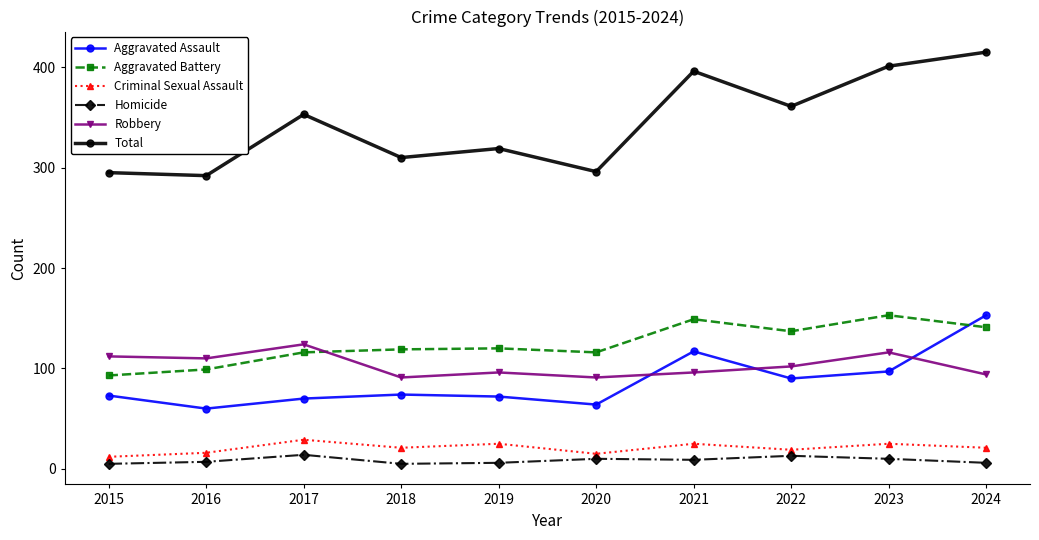

What are all the series names shown in the legend?

Aggravated Assault, Aggravated Battery, Criminal Sexual Assault, Homicide, Robbery, Total